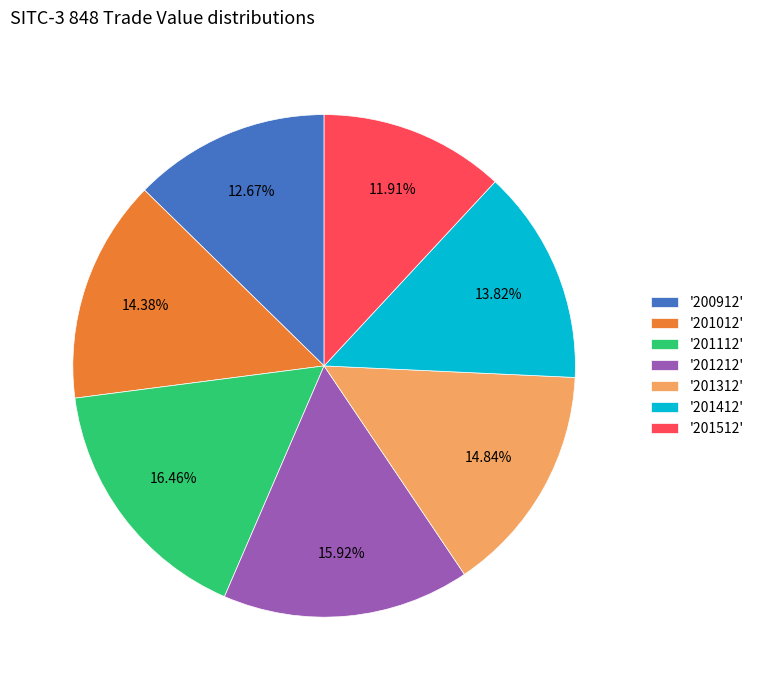

Approximately how many times larger is the value at '201012' compared to '200912'?

1.1